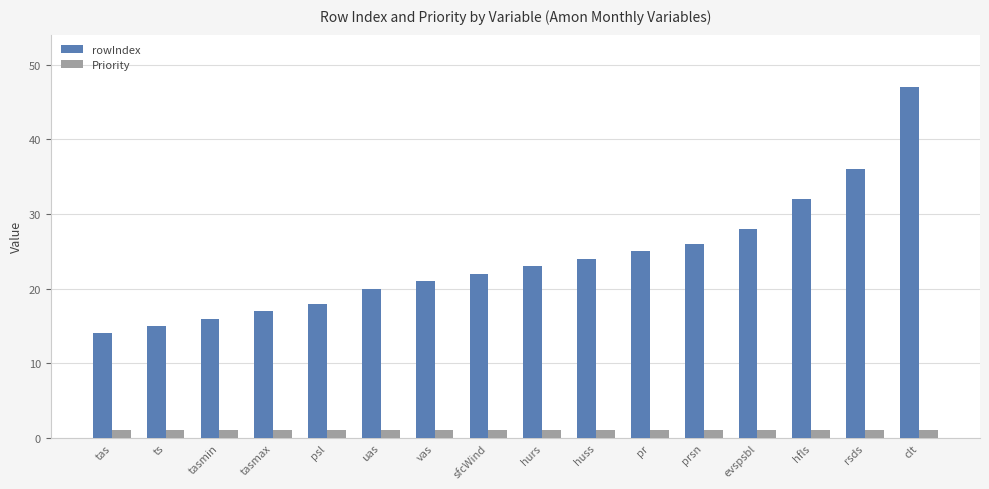

How many groups of bars are there?

16